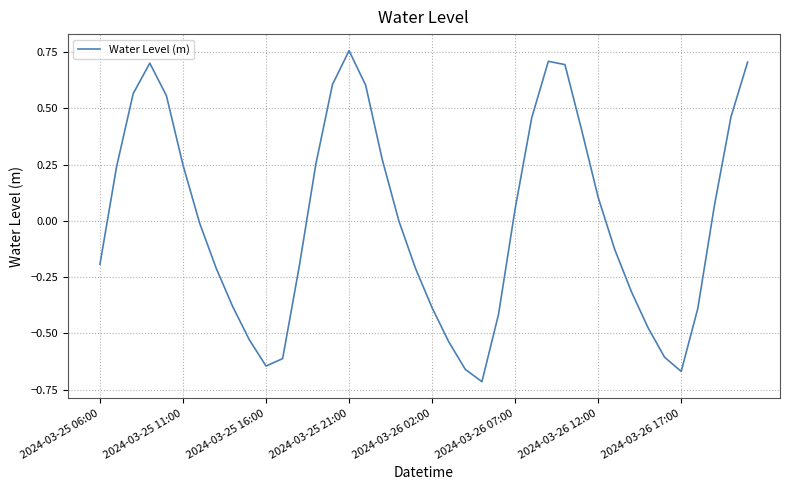

What is the difference between the maximum and minimum values?

1.5